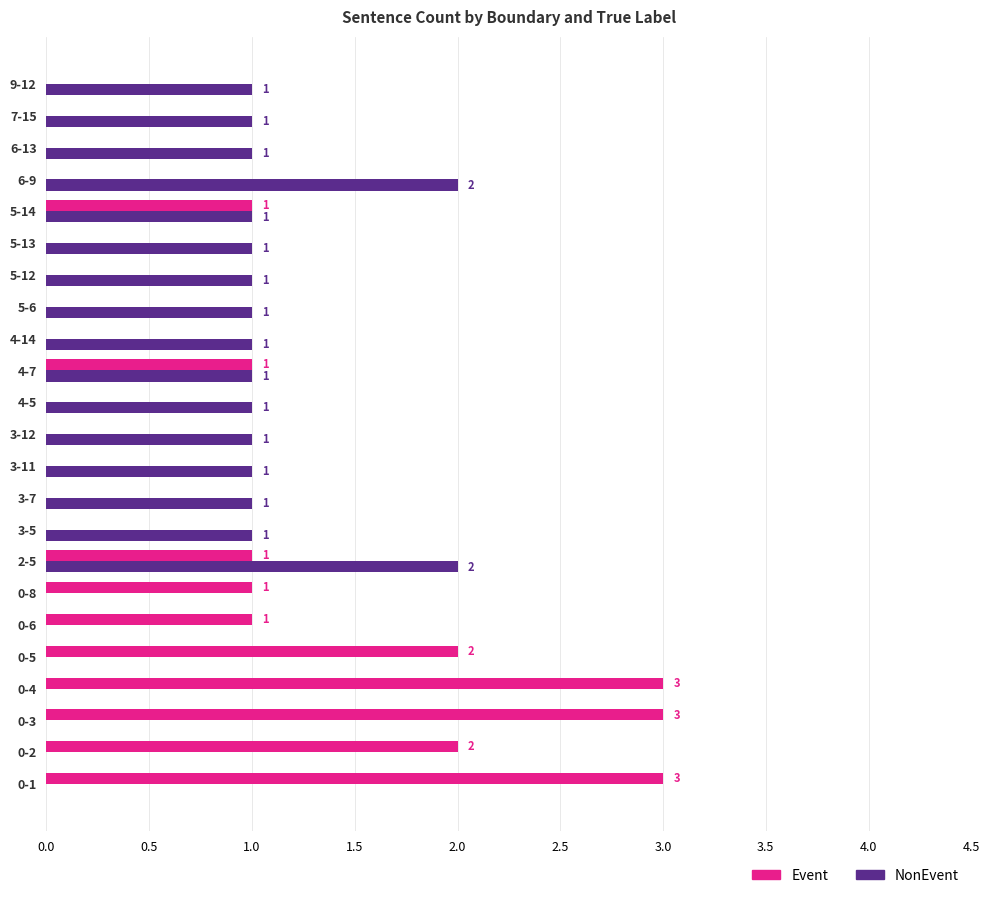

What is the sum of all NonEvent values?

18